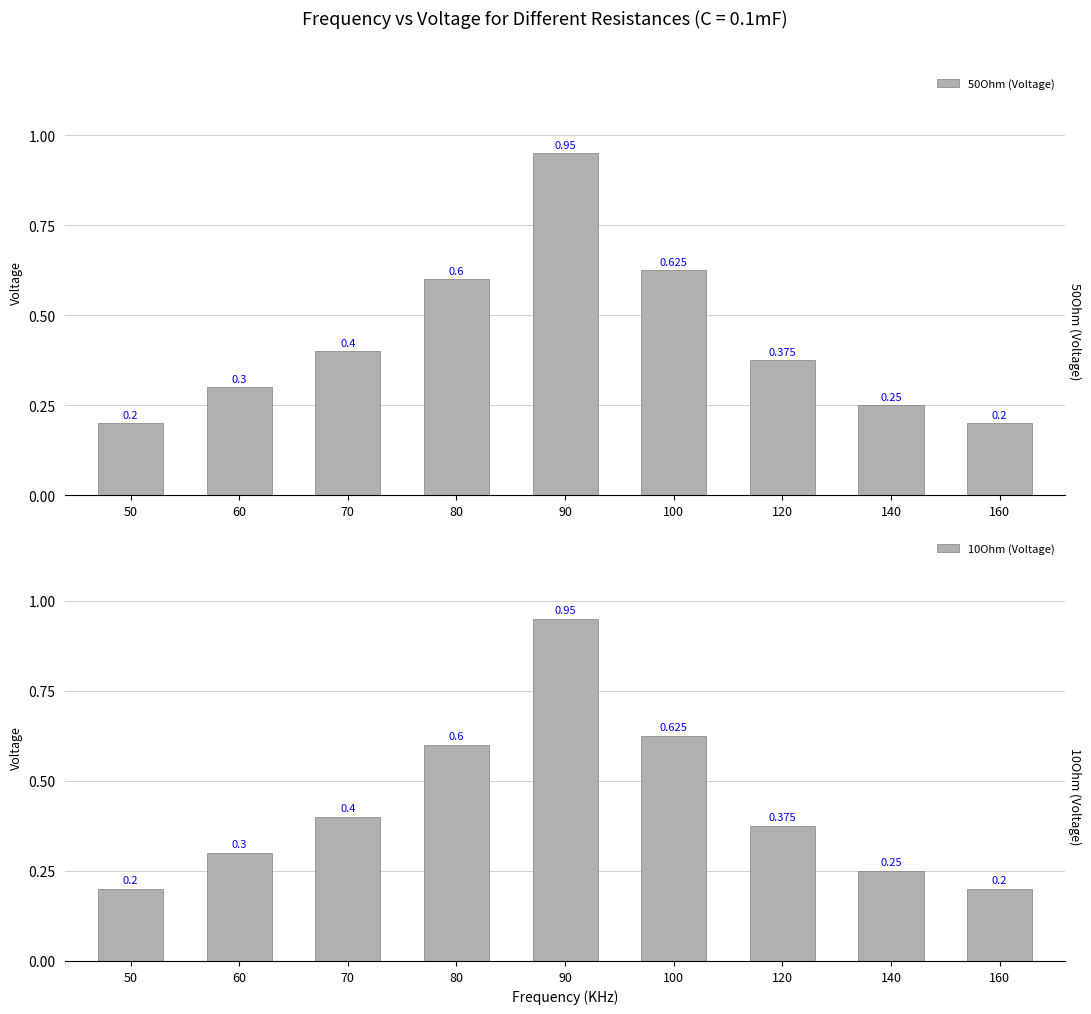

Which has a higher value, 140 or 50?

140